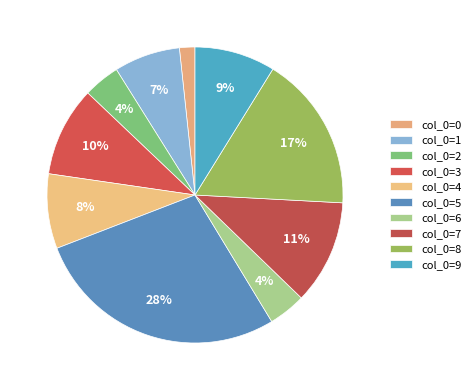

How many segments does this pie chart have?

10